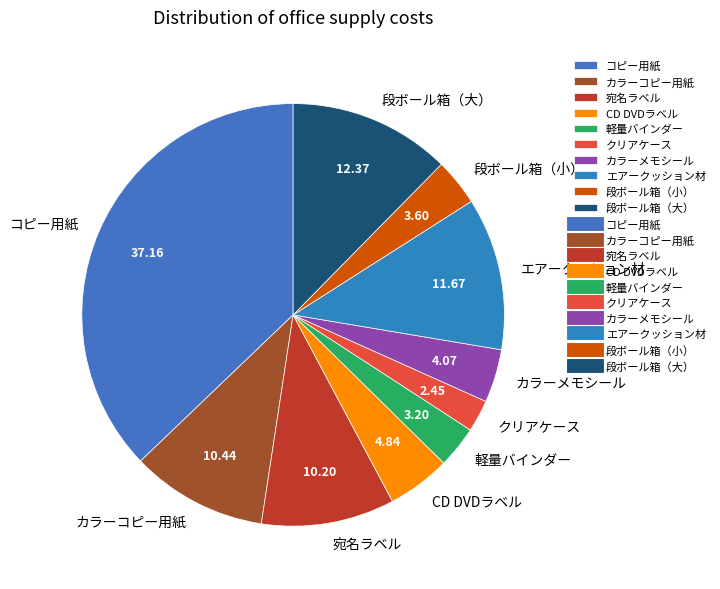

What is the ratio of the value at 軽量バインダー to the value at 宛名ラベル?

0.3